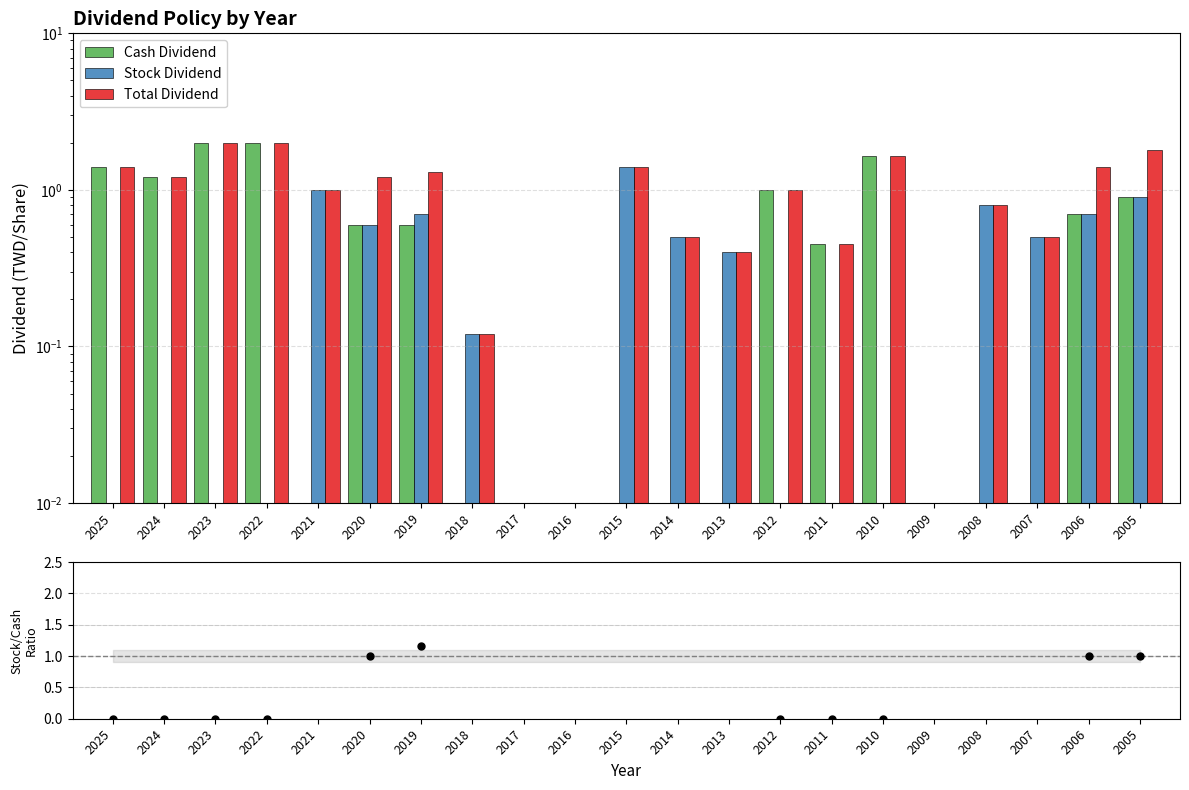

At how many categories does at least one series exceed 1?

10